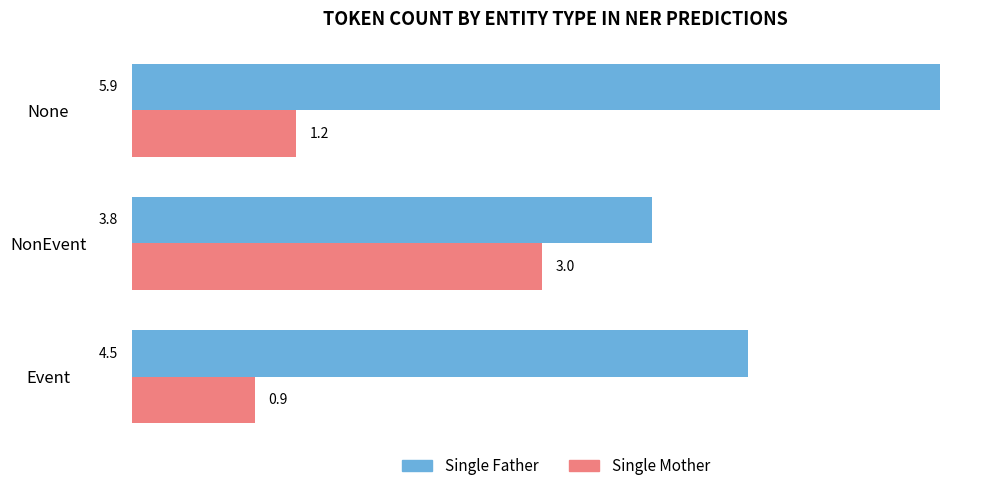

List the series in order of their overall mean, lowest first.

Single Mother, Single Father